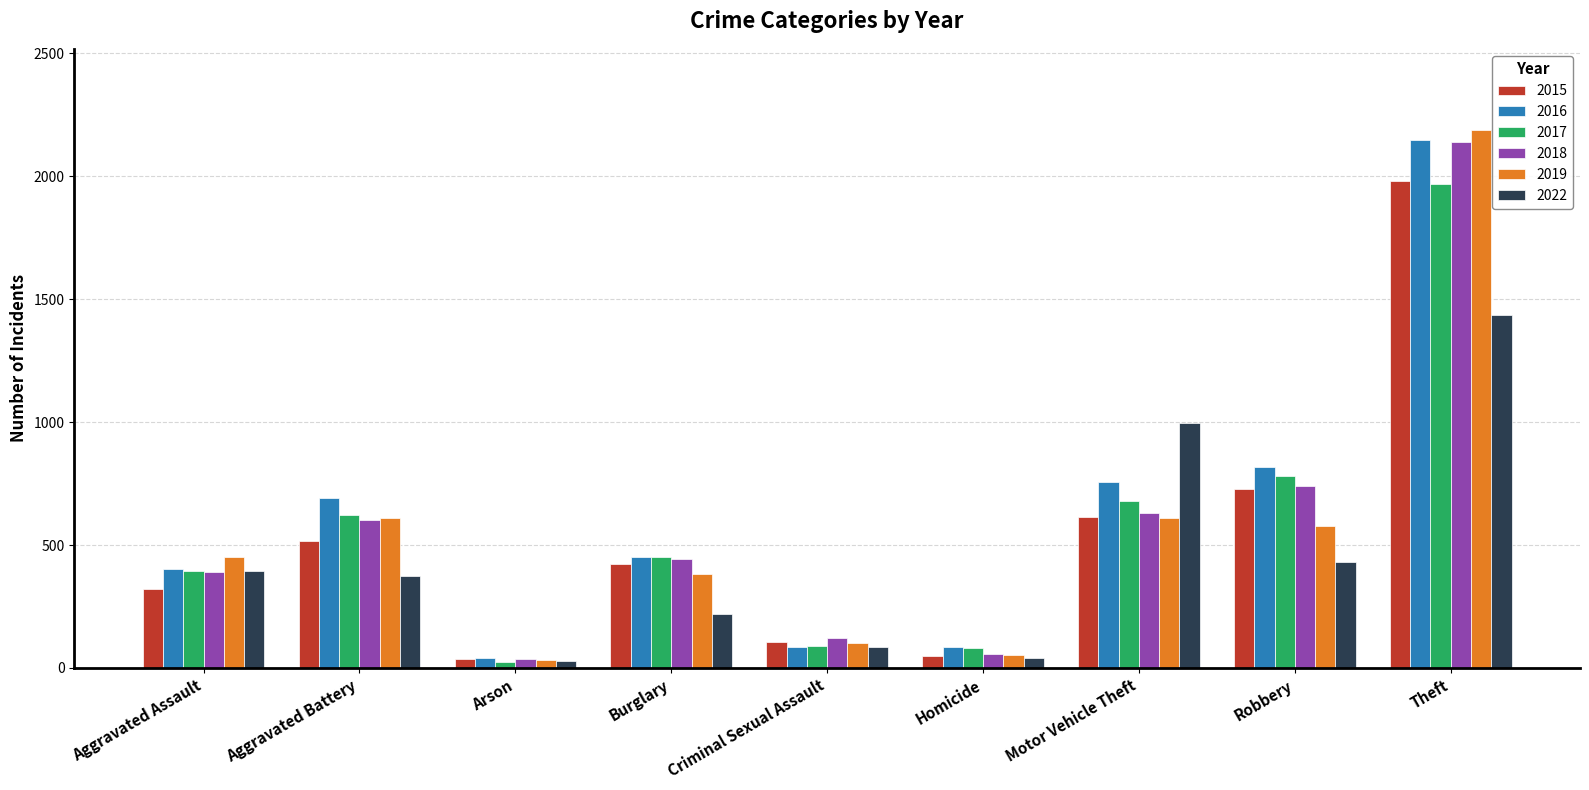

How many data points does each series have?

9